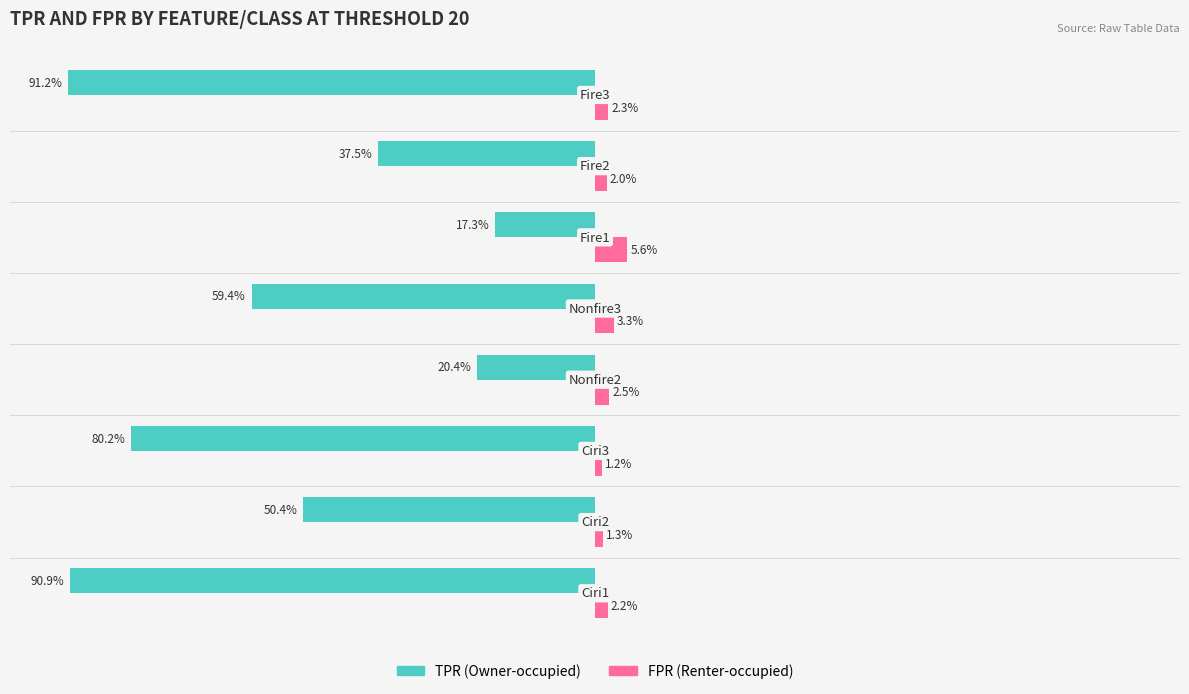

What are all the series names shown in the legend?

TPR (Owner-occupied), FPR (Renter-occupied)